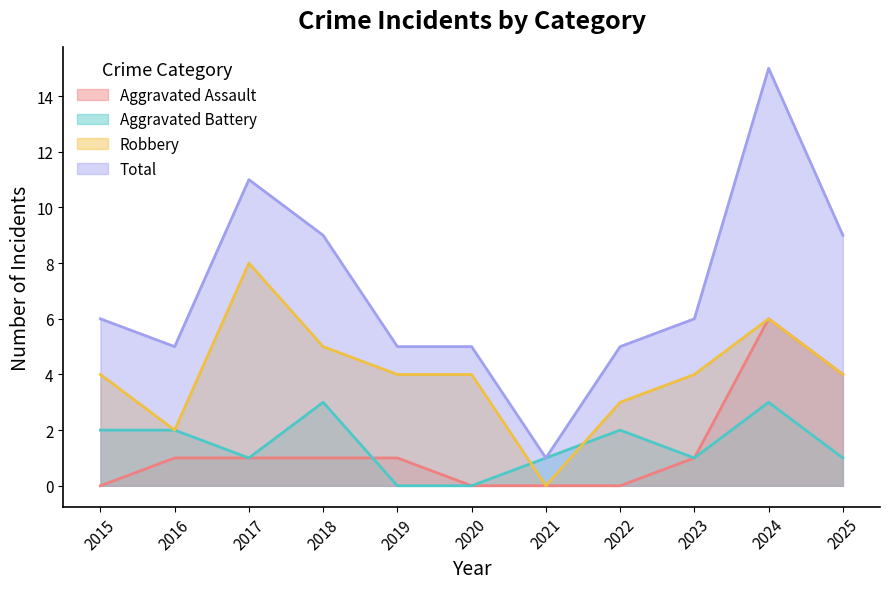

True or false: Aggravated Assault has more than 1 interior local peaks.

False